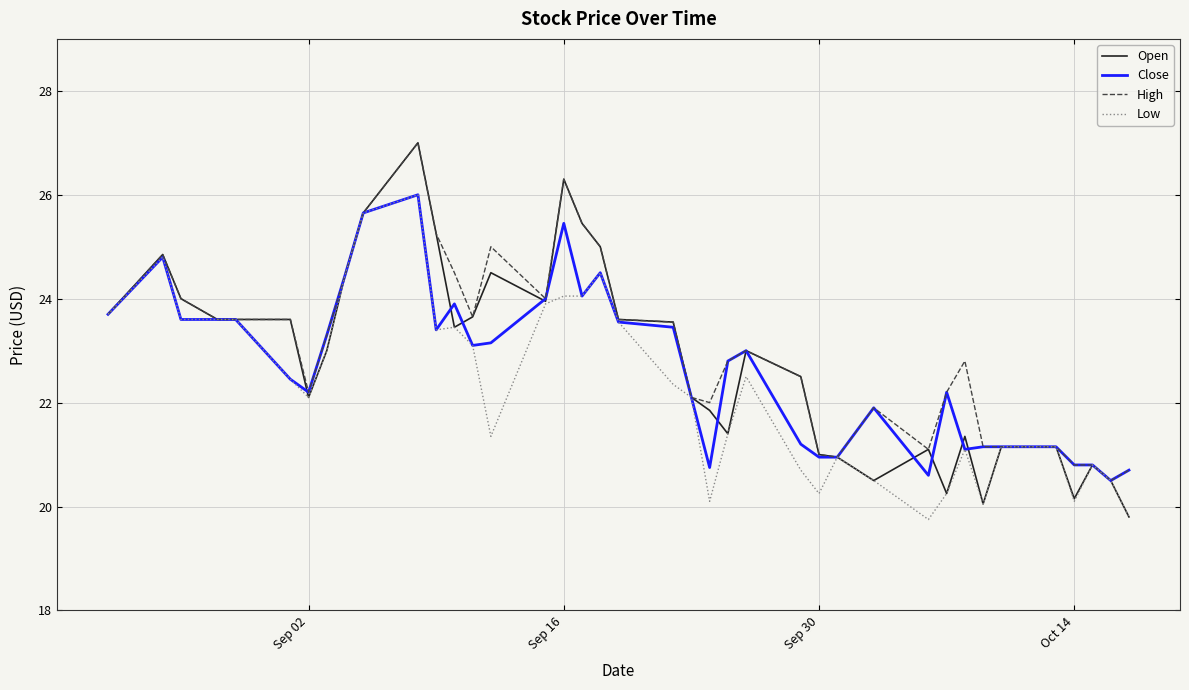

What is the highest value of the Low series?

26.0